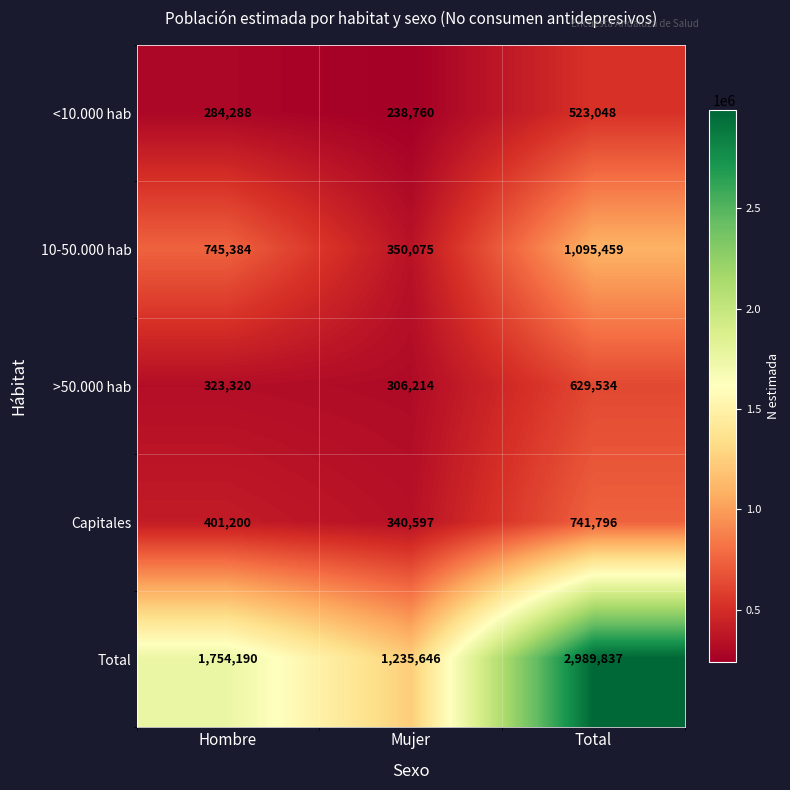

At which category does the chart reach its minimum across all series?

Mujer